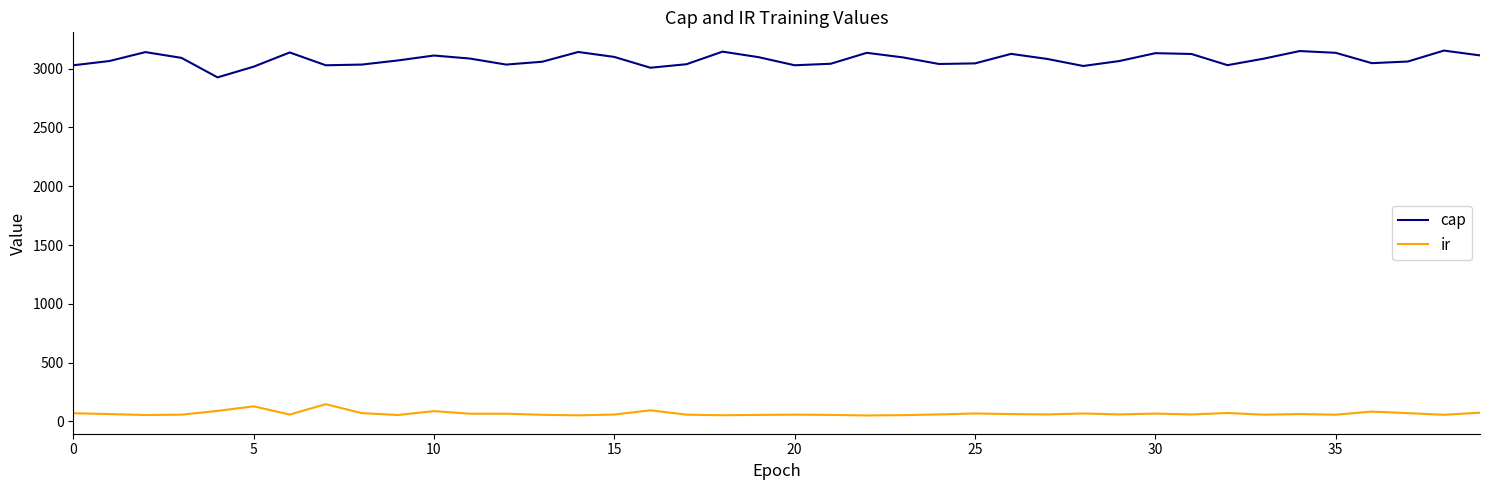

What are all the series names shown in the legend?

cap, ir